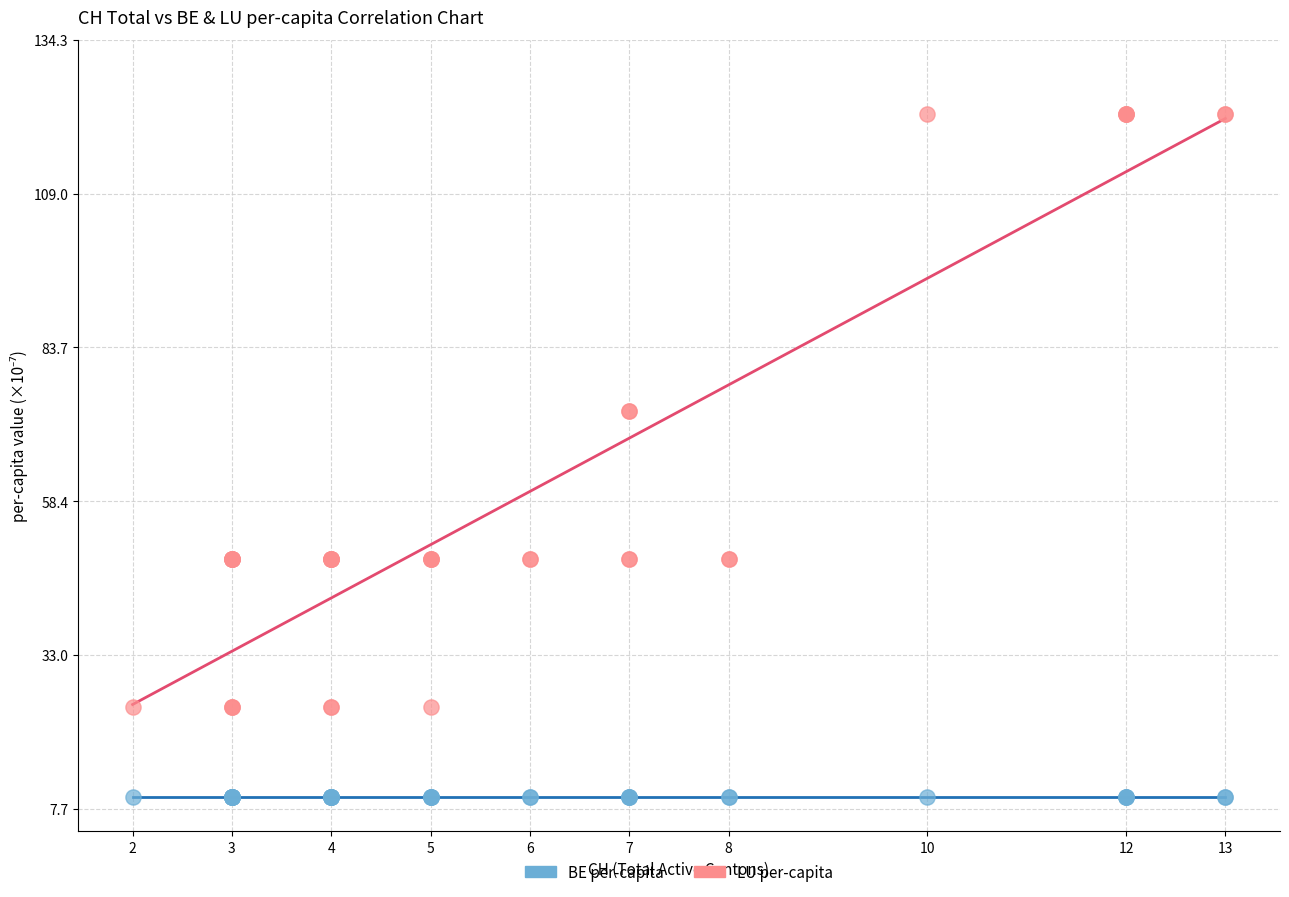

Which series reaches the maximum Y coordinate?

LU per-capita